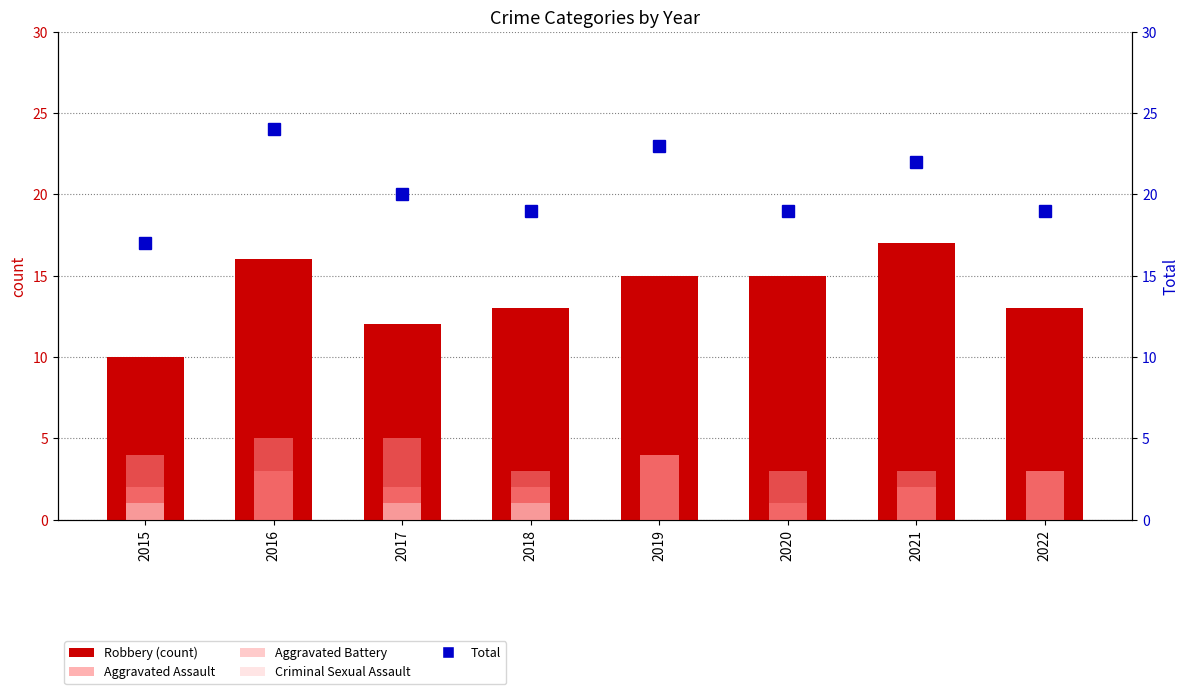

What is the difference between the second highest and minimum values in the Robbery series?

6